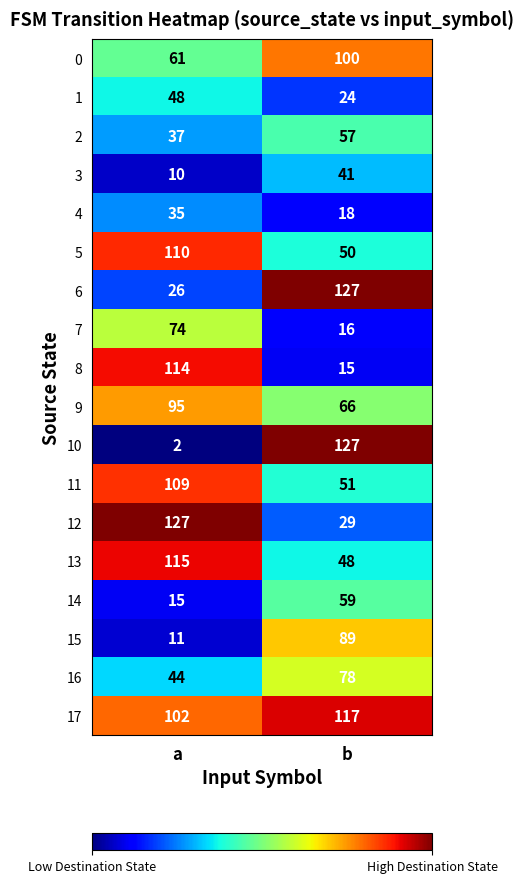

At which category does the chart reach its minimum across all series?

a